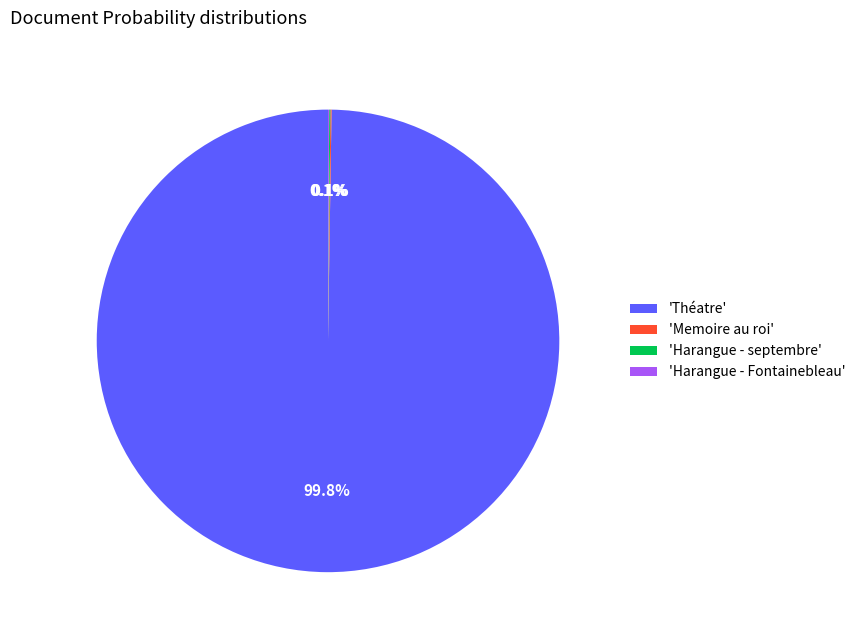

Which category accounts for the majority?

'Théatre'